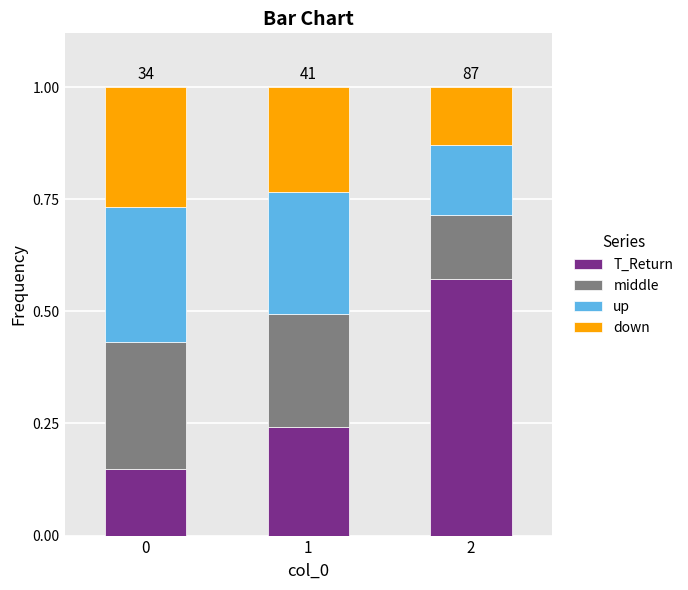

What are all the series names shown in the legend?

T_Return, middle, up, down